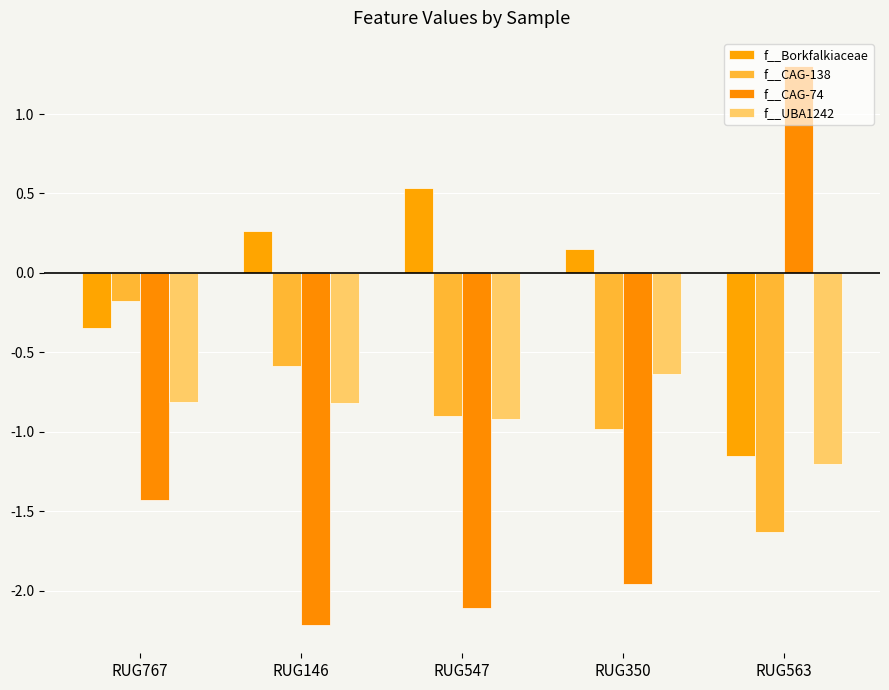

Does the chart contain stacked bars?

No